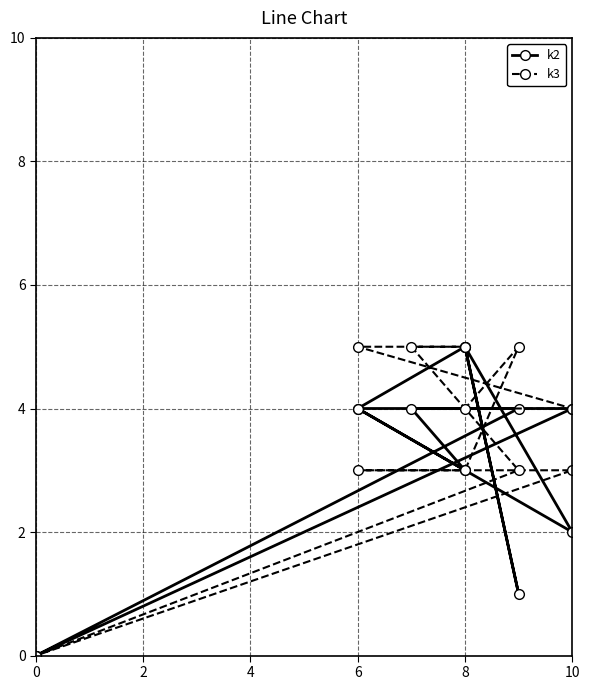

How many k2 values are between 2 and 4?

7